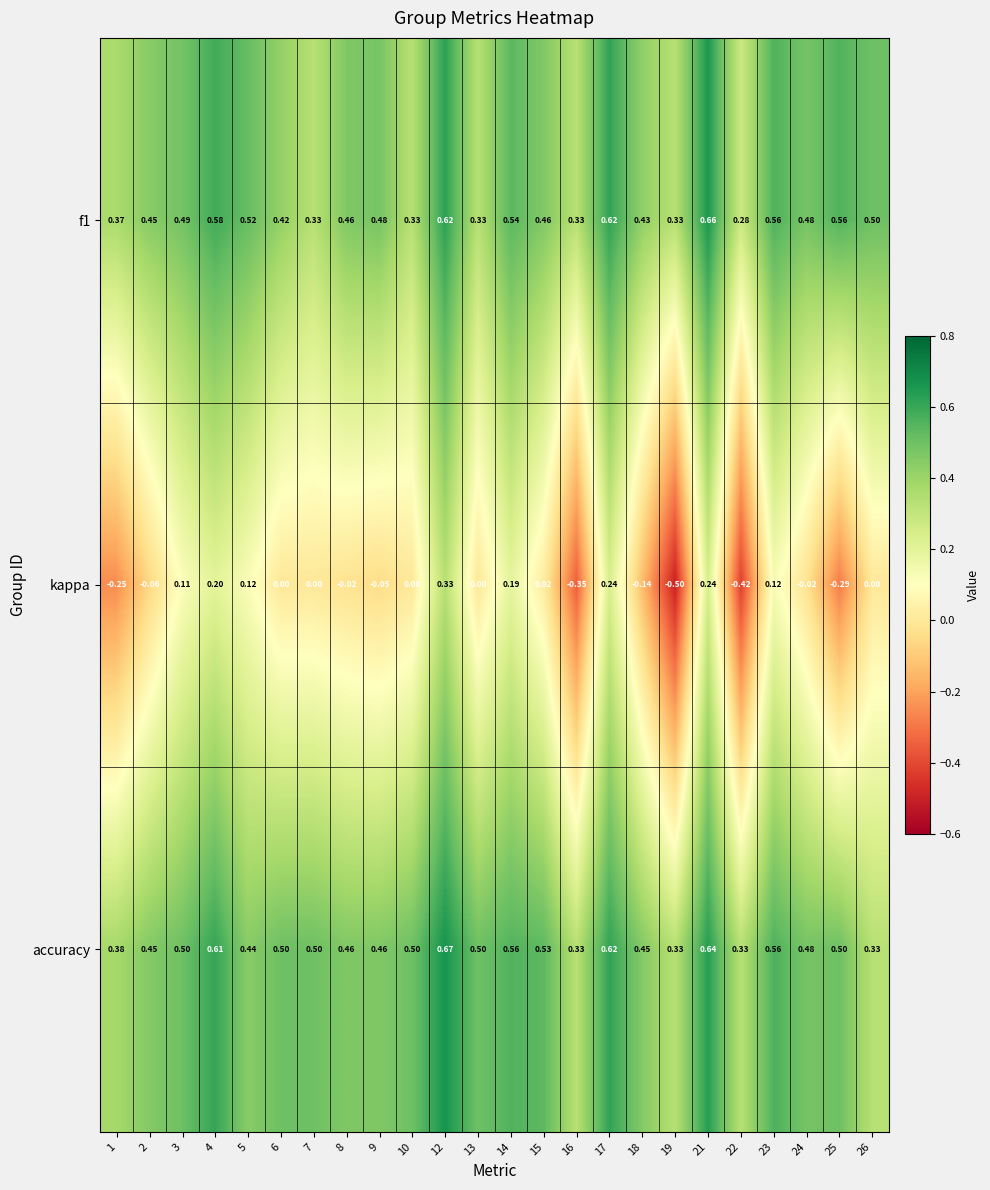

Which series has the largest total across all categories?

accuracy